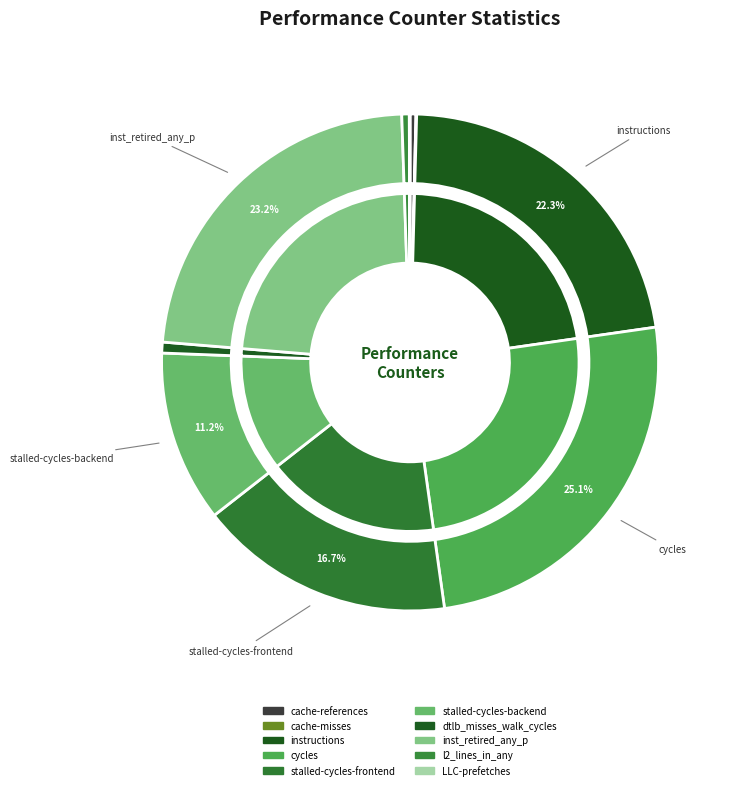

How many segments does this pie chart have?

10